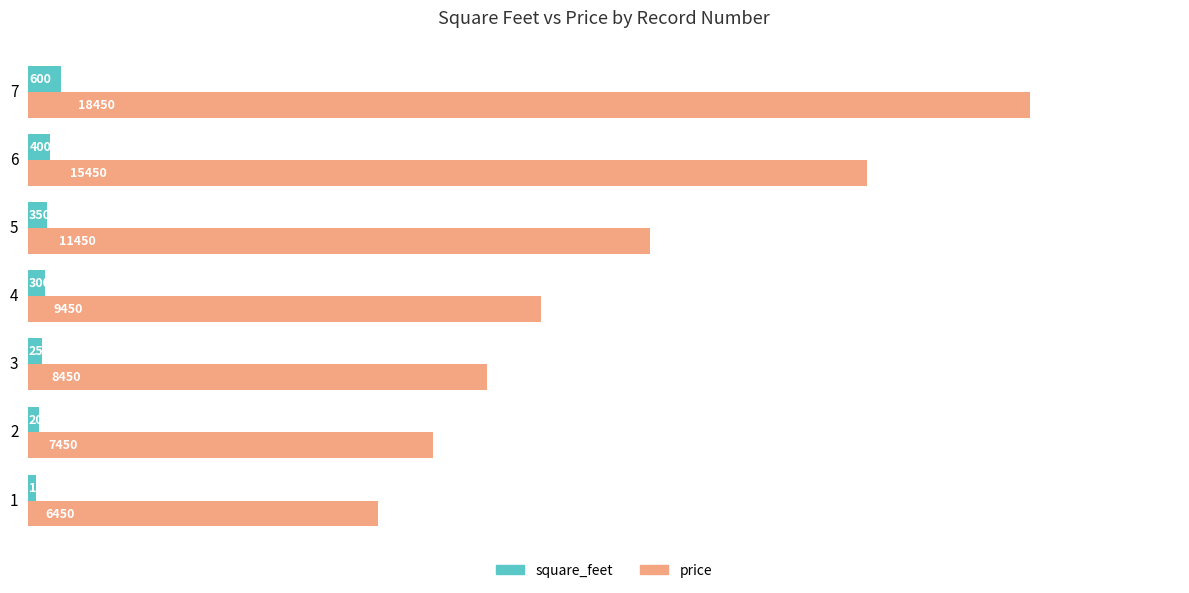

List the series in order of their peak value, lowest first.

square_feet, price